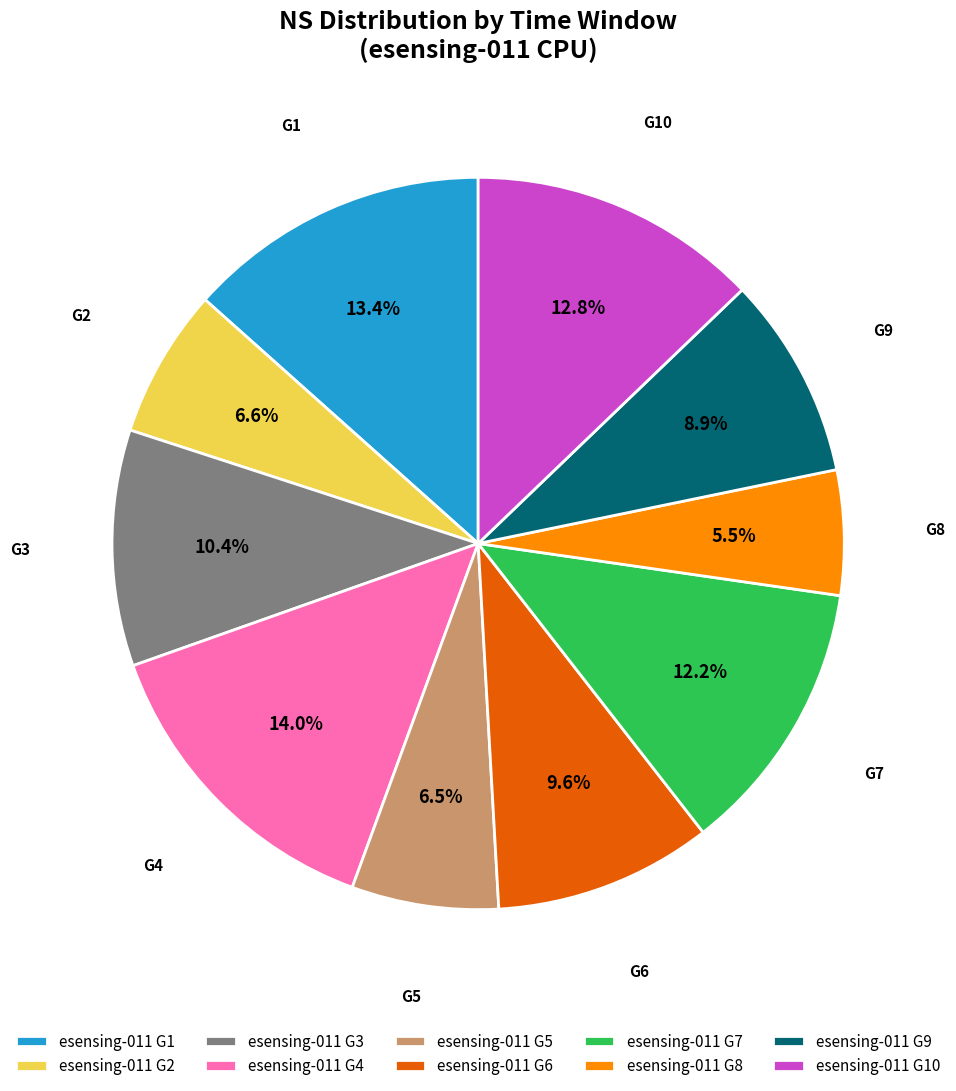

Is the sum of esensing-011 G10 and esensing-011 G3 greater than half?

No